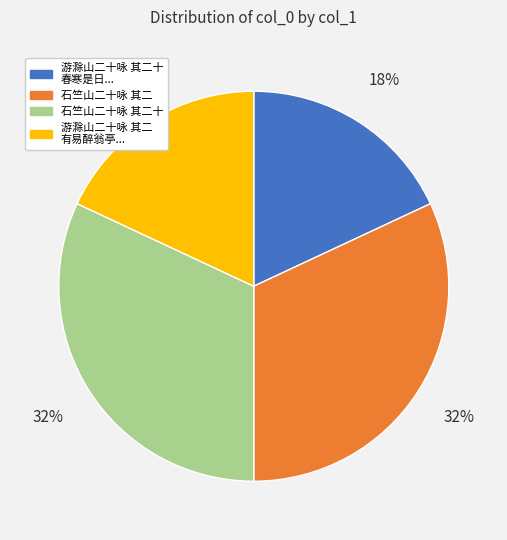

Is there any slice that represents more than half of the pie?

No